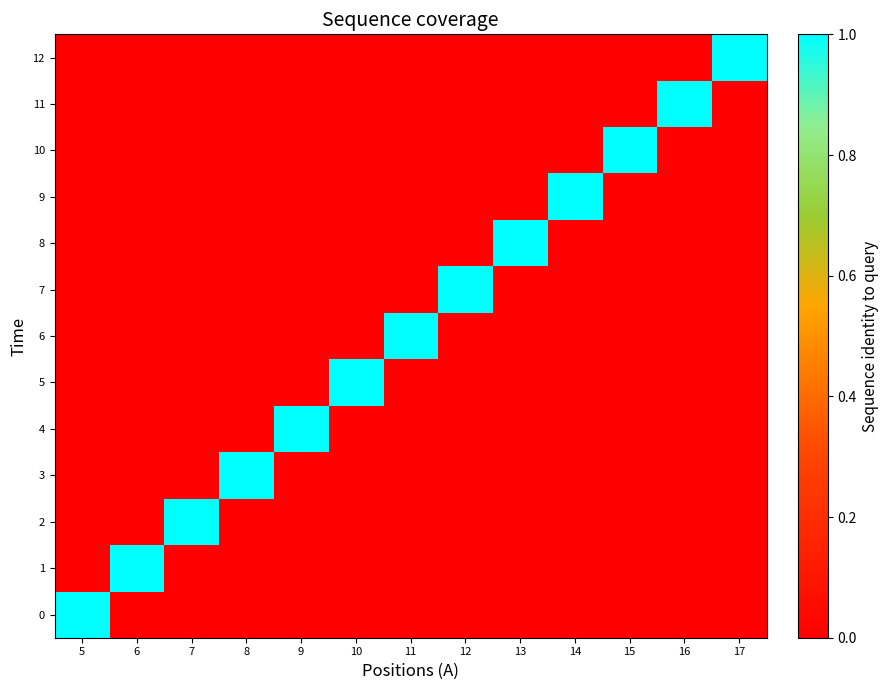

Reading right to left, what are all the values shown in this chart?

0: 17=0	16=0	15=0	14=0	13=0	12=0	11=0	10=0	9=0	8=0	7=0	6=0	5=1
1: 17=0	16=0	15=0	14=0	13=0	12=0	11=0	10=0	9=0	8=0	7=0	6=1	5=0
2: 17=0	16=0	15=0	14=0	13=0	12=0	11=0	10=0	9=0	8=0	7=1	6=0	5=0
3: 17=0	16=0	15=0	14=0	13=0	12=0	11=0	10=0	9=0	8=1	7=0	6=0	5=0
4: 17=0	16=0	15=0	14=0	13=0	12=0	11=0	10=0	9=1	8=0	7=0	6=0	5=0
5: 17=0	16=0	15=0	14=0	13=0	12=0	11=0	10=1	9=0	8=0	7=0	6=0	5=0
6: 17=0	16=0	15=0	14=0	13=0	12=0	11=1	10=0	9=0	8=0	7=0	6=0	5=0
7: 17=0	16=0	15=0	14=0	13=0	12=1	11=0	10=0	9=0	8=0	7=0	6=0	5=0
8: 17=0	16=0	15=0	14=0	13=1	12=0	11=0	10=0	9=0	8=0	7=0	6=0	5=0
9: 17=0	16=0	15=0	14=1	13=0	12=0	11=0	10=0	9=0	8=0	7=0	6=0	5=0
10: 17=0	16=0	15=1	14=0	13=0	12=0	11=0	10=0	9=0	8=0	7=0	6=0	5=0
11: 17=0	16=1	15=0	14=0	13=0	12=0	11=0	10=0	9=0	8=0	7=0	6=0	5=0
12: 17=1	16=0	15=0	14=0	13=0	12=0	11=0	10=0	9=0	8=0	7=0	6=0	5=0